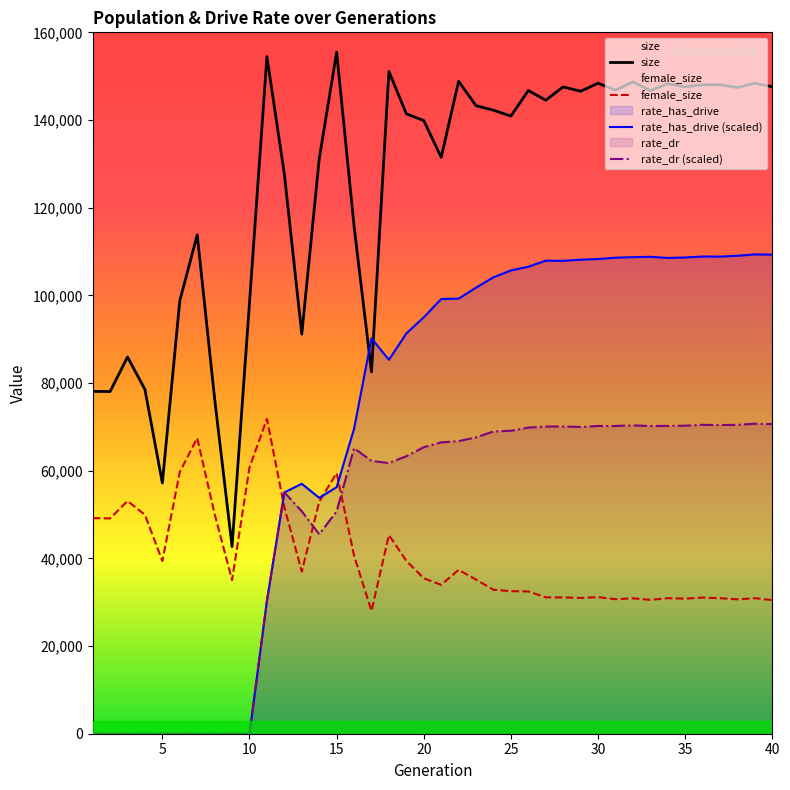

True or false: size has a value of 57199.0 at 5.

True